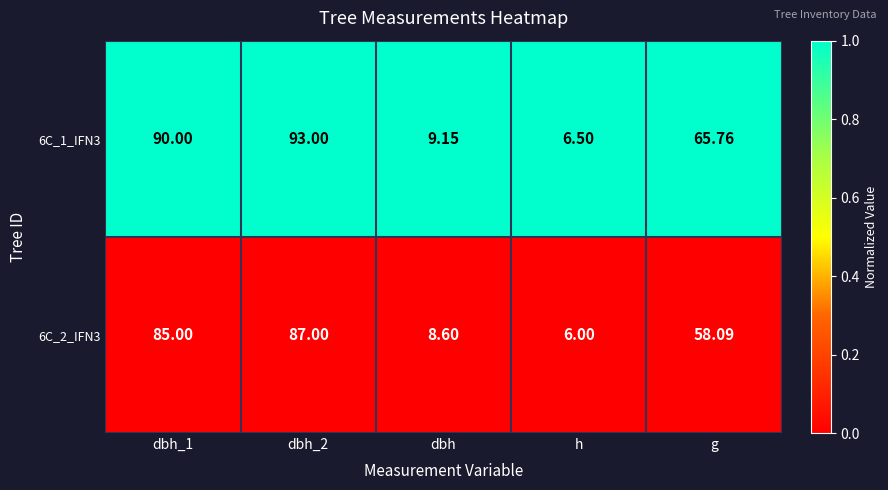

Is the value of 6C_2_IFN3 at h greater than the value of 6C_1_IFN3 at dbh?

No